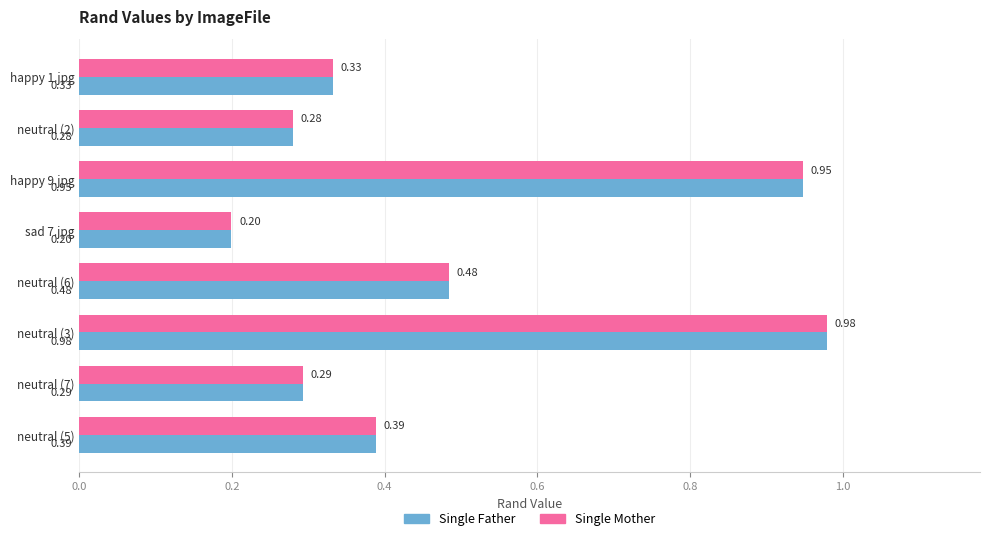

What is the difference between the second highest and second lowest values in the Single Father series?

0.7